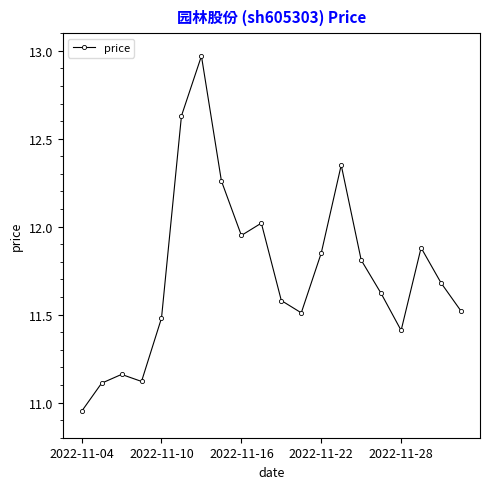

Count the number of data series in this chart.

1